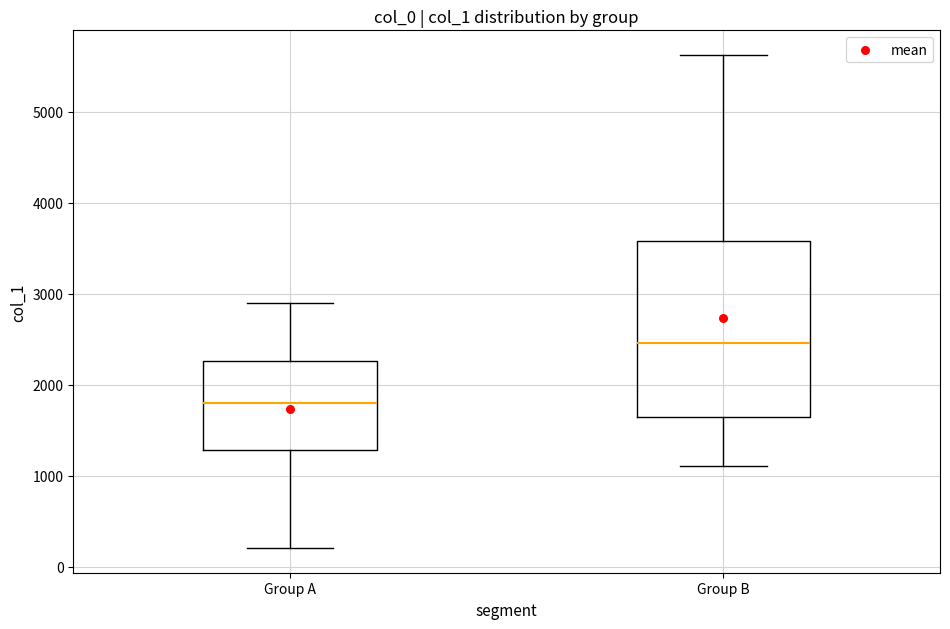

Which box has the lowest median line?

Group A